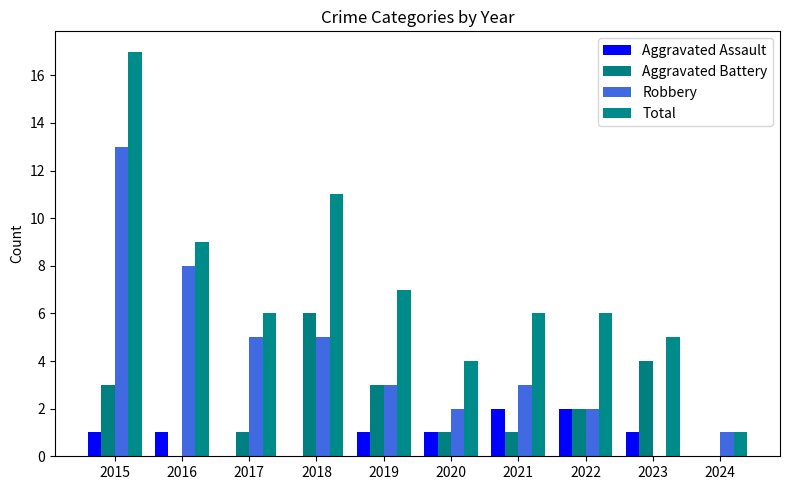

Which series has the largest total across all categories?

Total